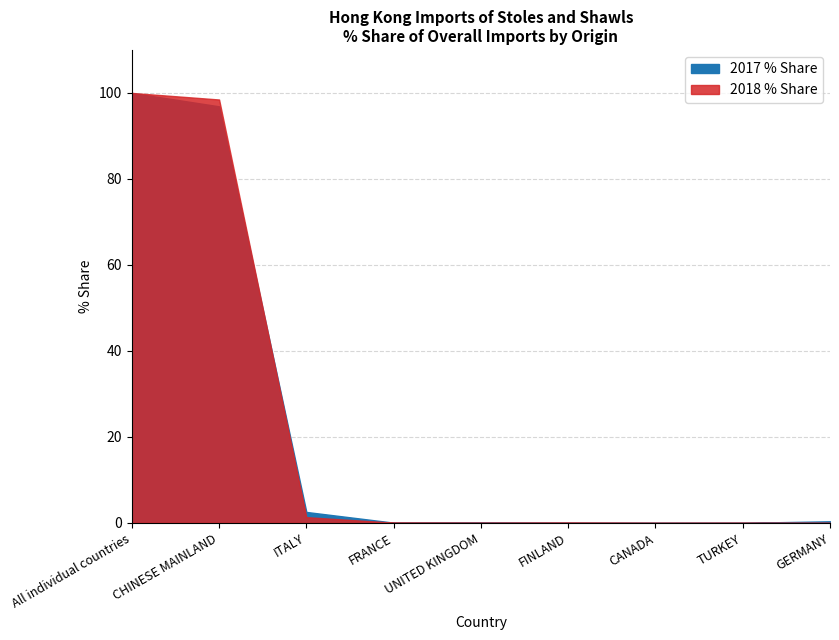

Where do 2018 % Share and 2017 % Share first cross each other?

CHINESE MAINLAND and ITALY